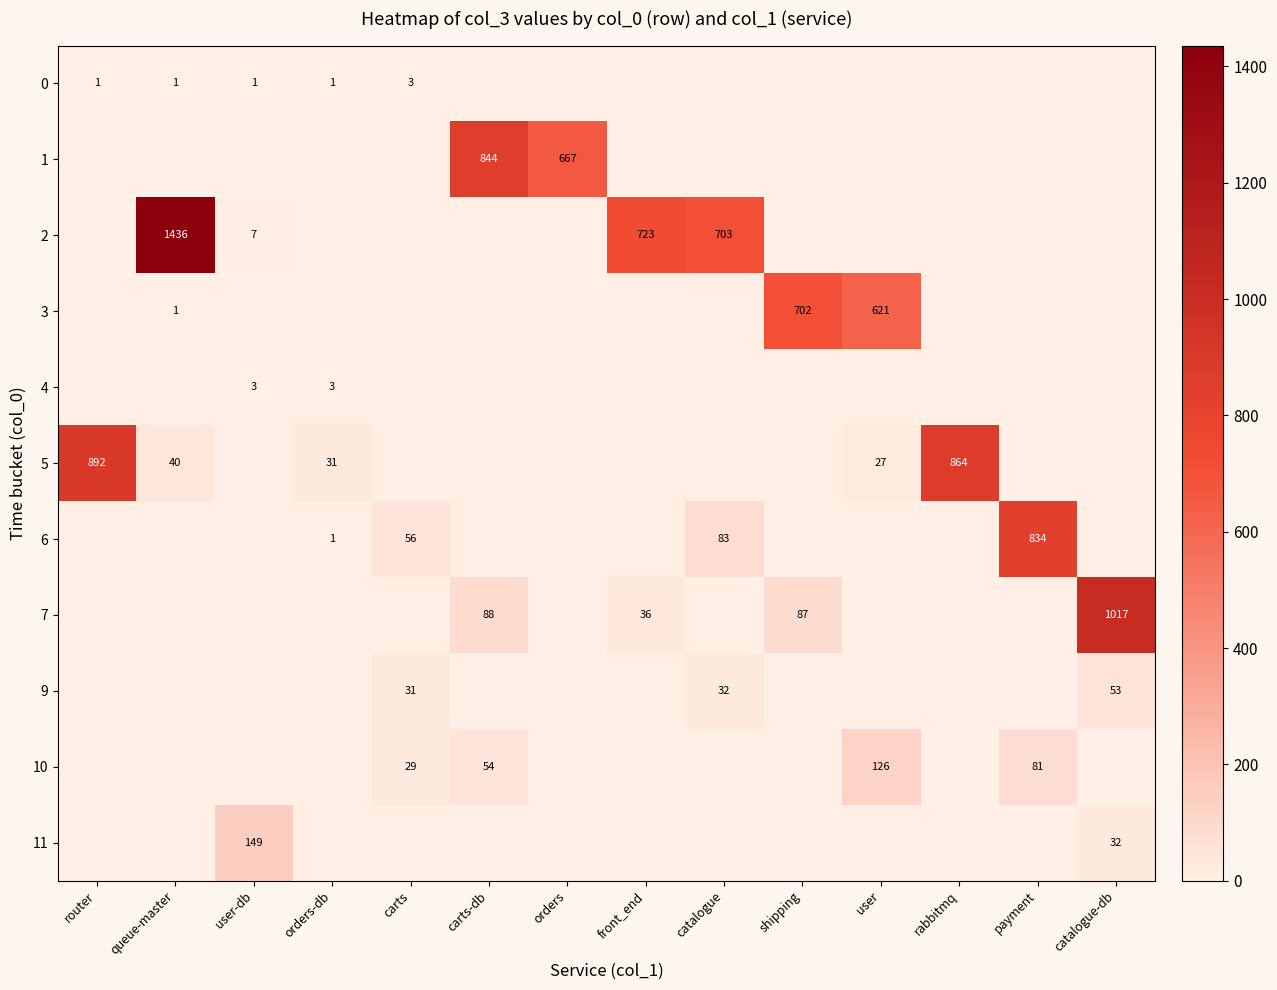

What is the greatest value displayed?

1436